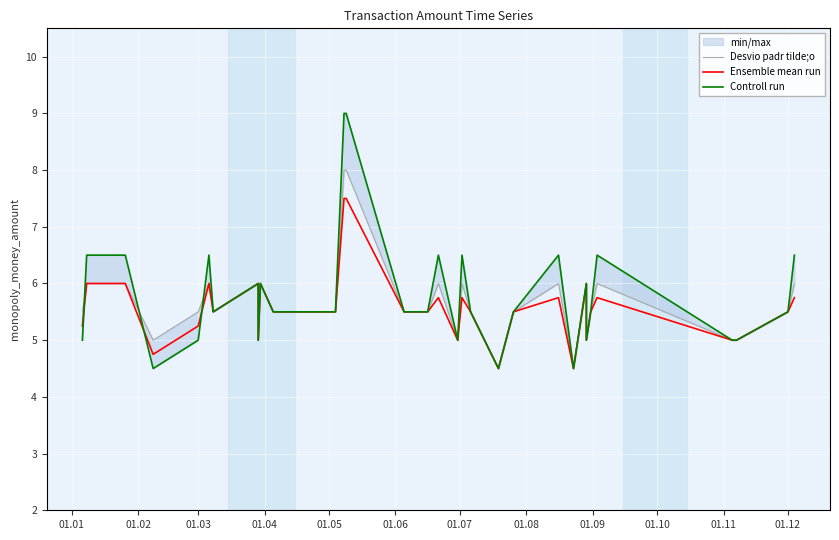

How many values in the Ensemble mean run series are below 5?

3